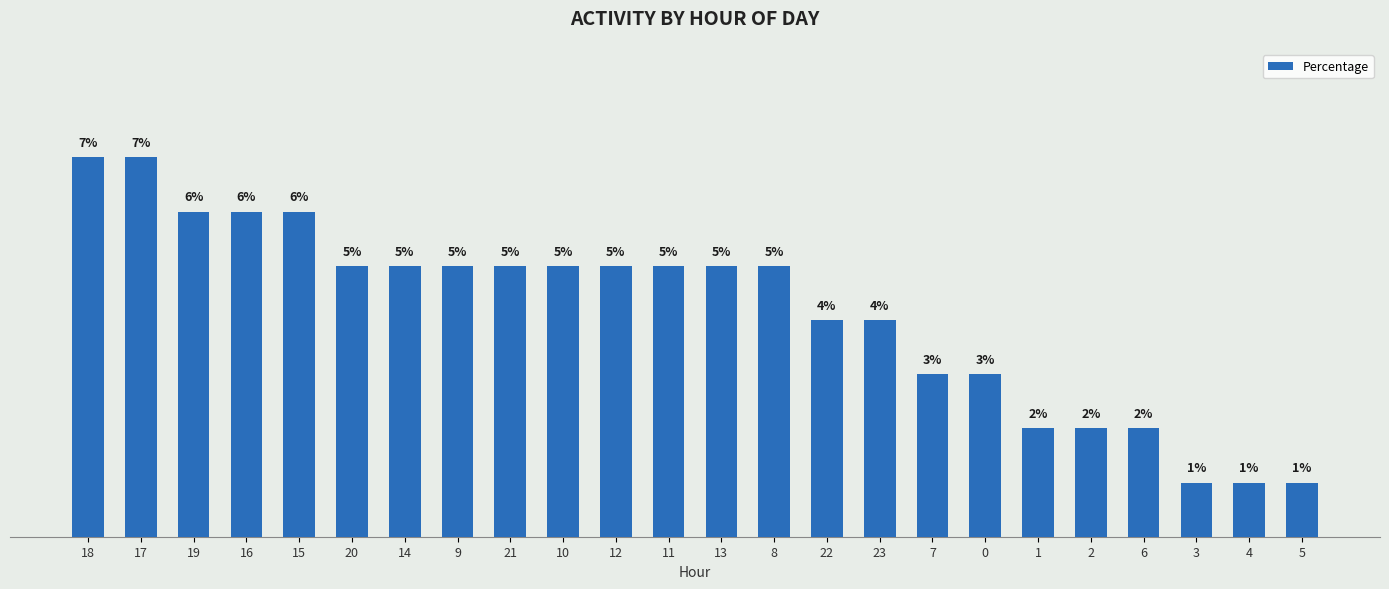

Between 22 and 11, which is larger?

11